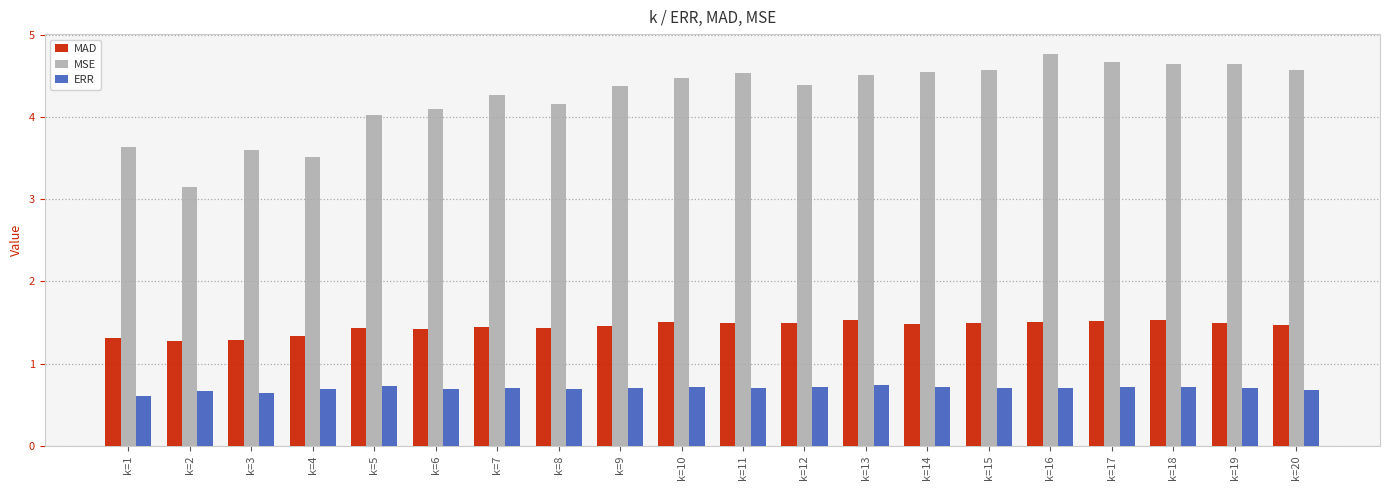

What is the value of the ERR bar at the 18th from the left?

0.7